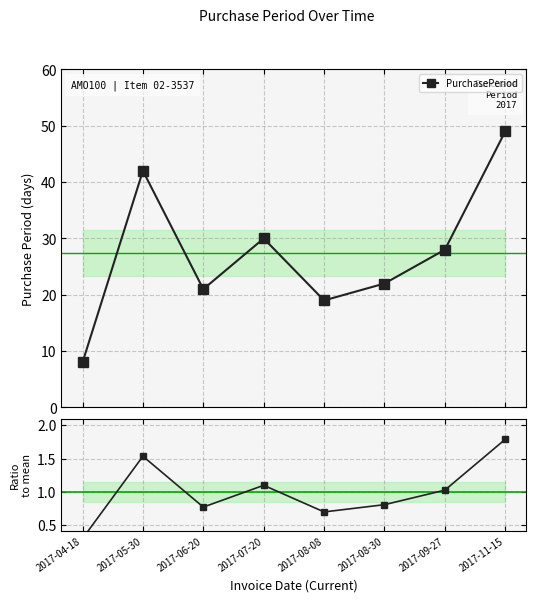

Reading left to right, list all the values displayed in this chart.

PurchasePeriod: 2017-04-18=8.0	2017-05-30=42.0	2017-06-20=21.0	2017-07-20=30.0	2017-08-08=19.0	2017-08-30=22.0	2017-09-27=28.0	2017-11-15=49.0
Ratio to mean: 2017-04-18=0.3	2017-05-30=1.5	2017-06-20=0.8	2017-07-20=1.1	2017-08-08=0.7	2017-08-30=0.8	2017-09-27=1.0	2017-11-15=1.8